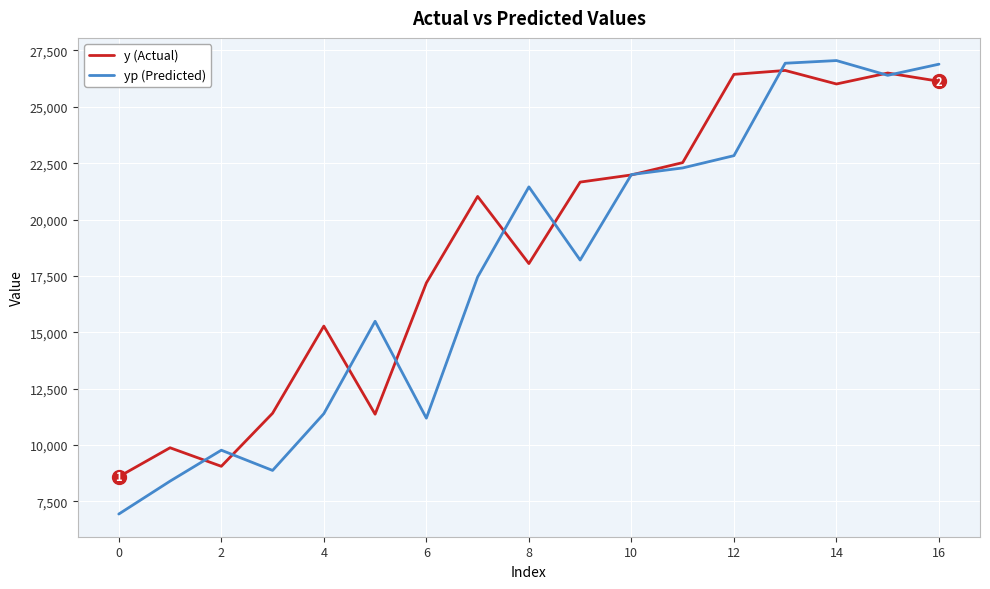

How many interior local valleys does the yp (Predicted) series have?

4